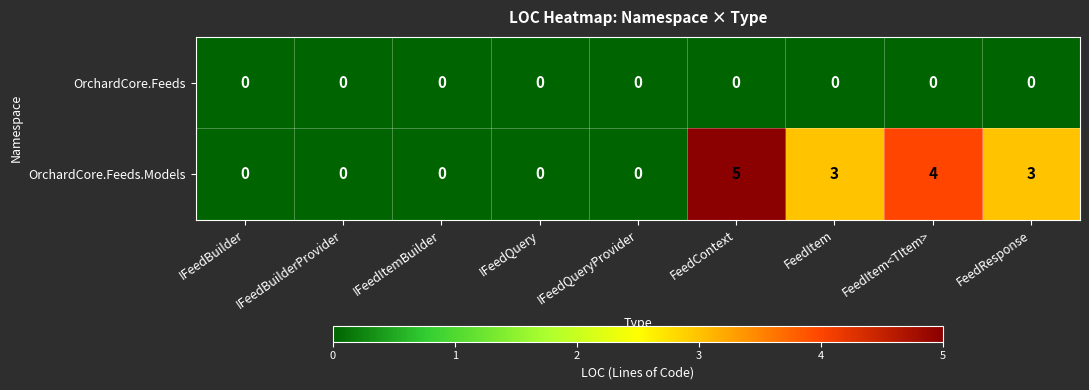

Count the OrchardCore.Feeds.Models values in the range 0 to 3.

7